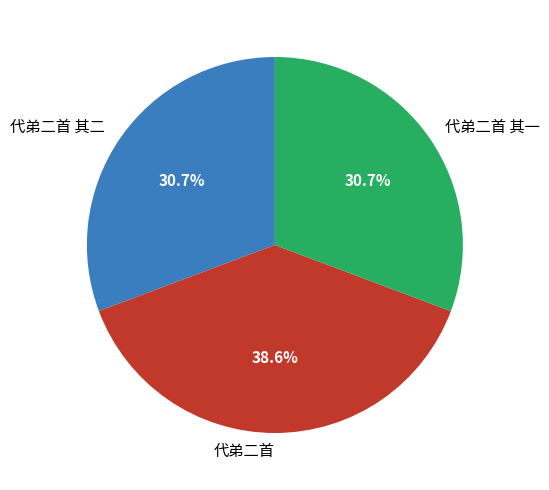

Is it true that 代弟二首 其二 is 36% of the pie?

False